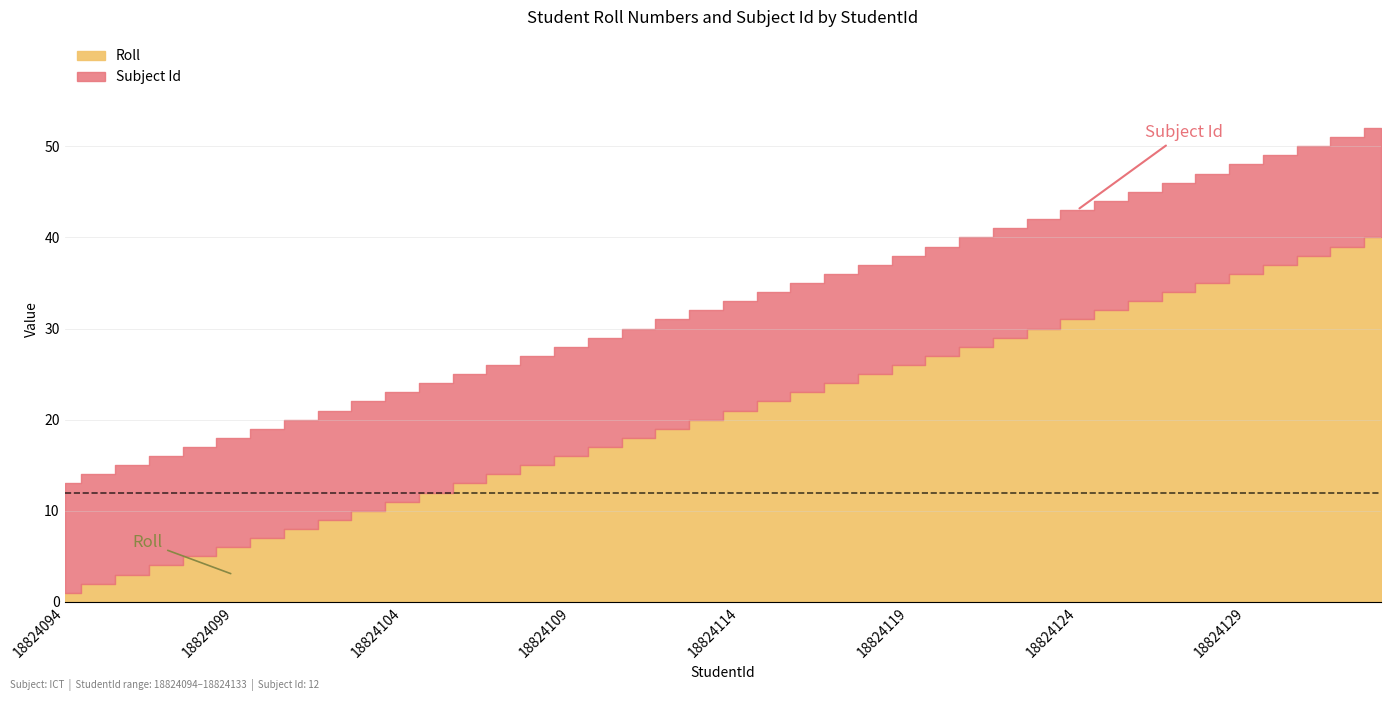

True or false: Roll and Subject Id cross at least once.

False